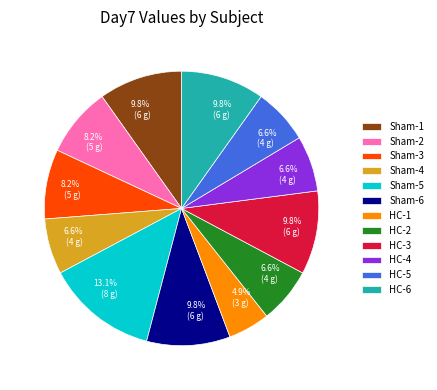

Which category has the biggest portion of the pie?

Sham-5